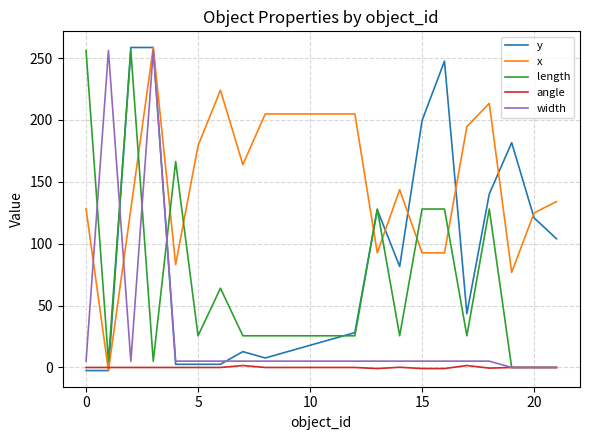

What are all the series names shown in the legend?

y, x, length, angle, width